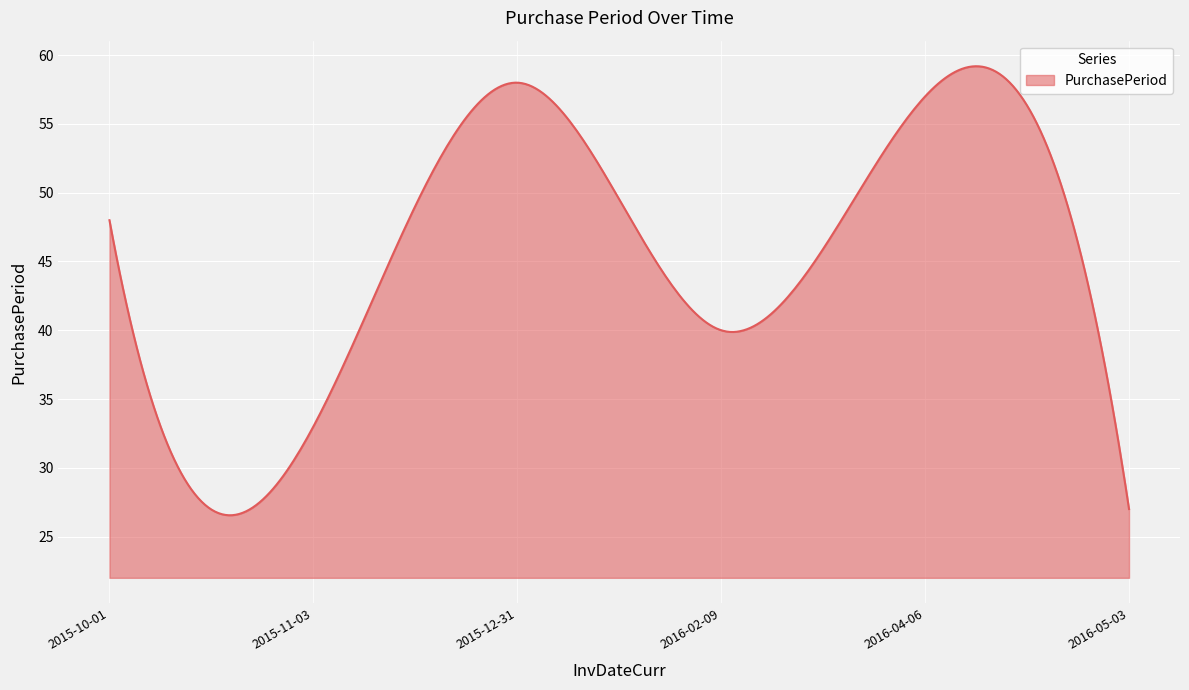

What is the difference between the maximum and minimum values?

32.6